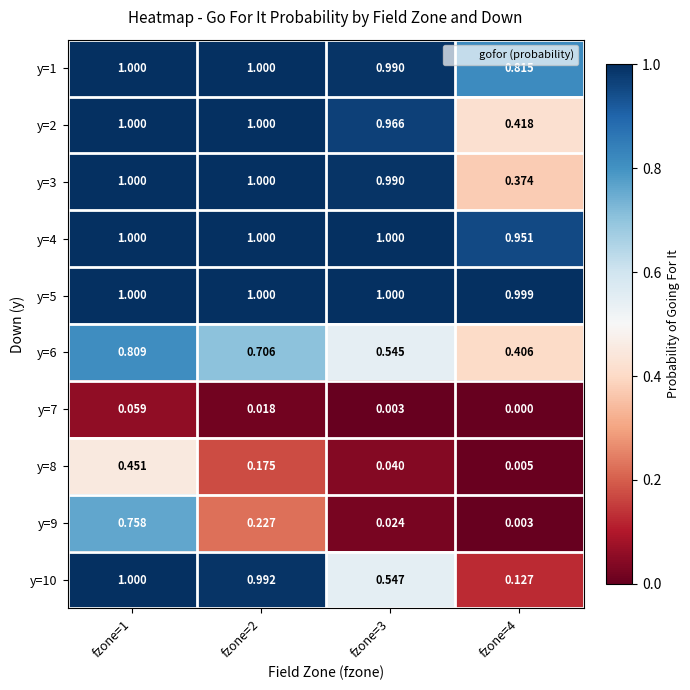

Is the value of y=7 at fzone=2 greater than the value of y=2 at fzone=3?

No